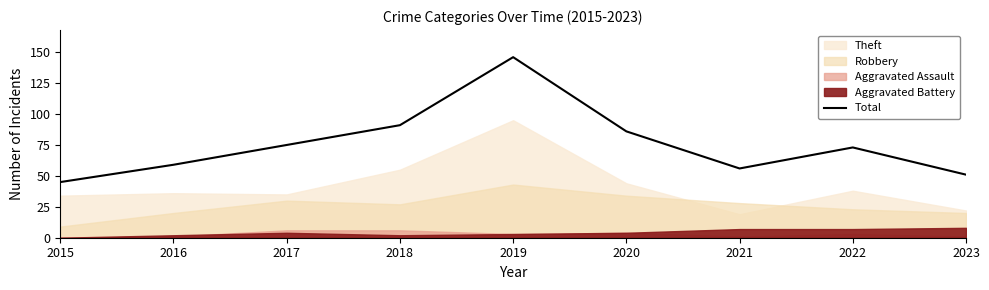

True or false: Total has a value of 91 at 2018.

True